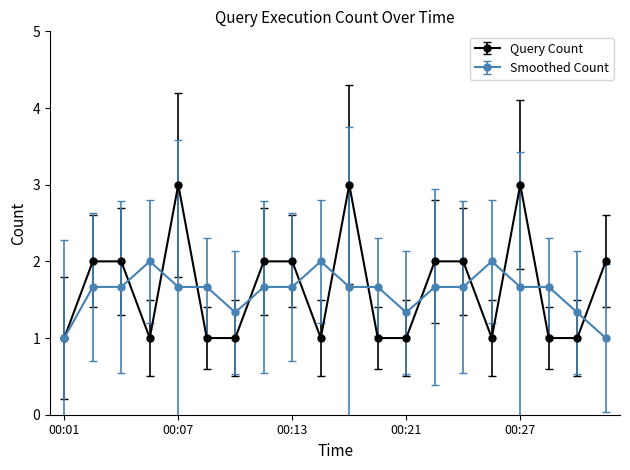

What is the greatest value displayed?

3.0